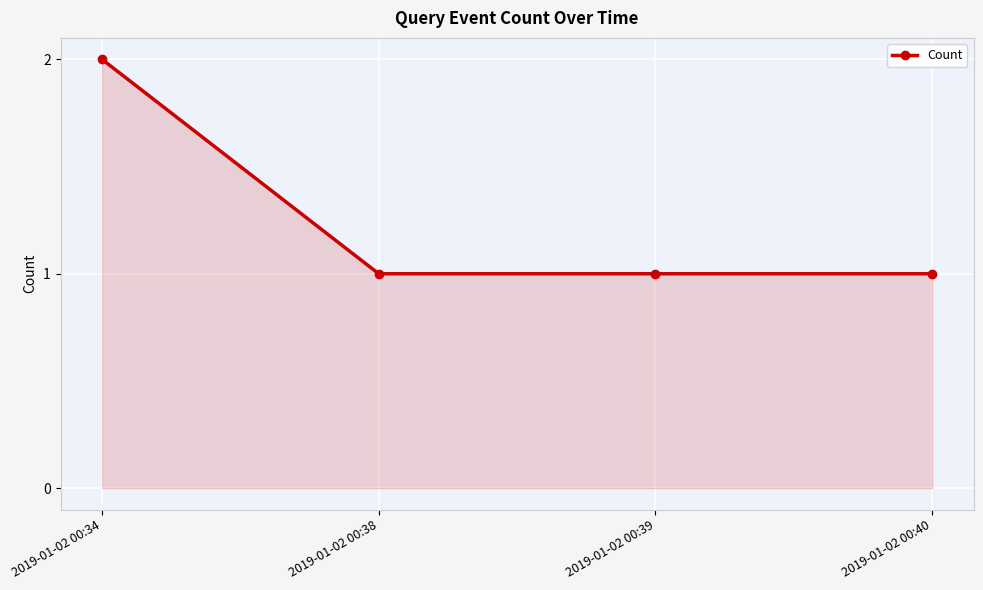

What is the sum of all values?

5